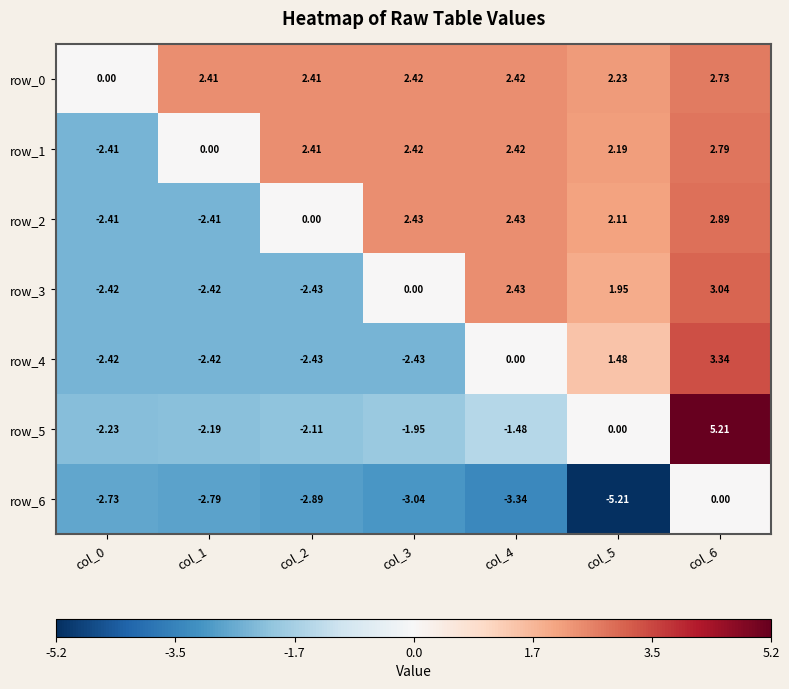

True or false: row_1 has a value of 2.2 at col_5.

True